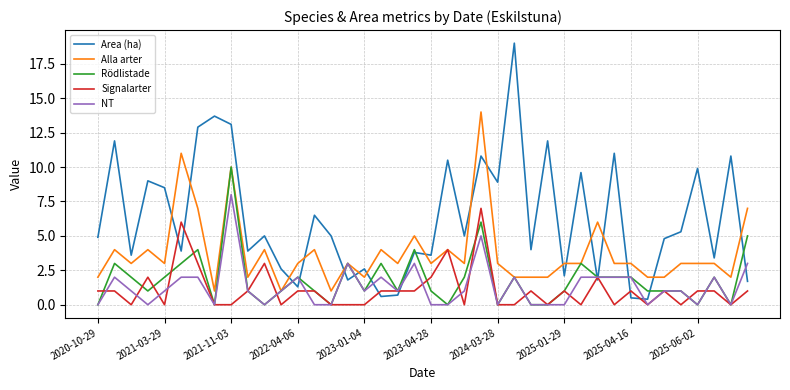

Rank the series by their maximum value, from lowest to highest.

Signalarter, NT, Rödlistade, Alla arter, Area (ha)